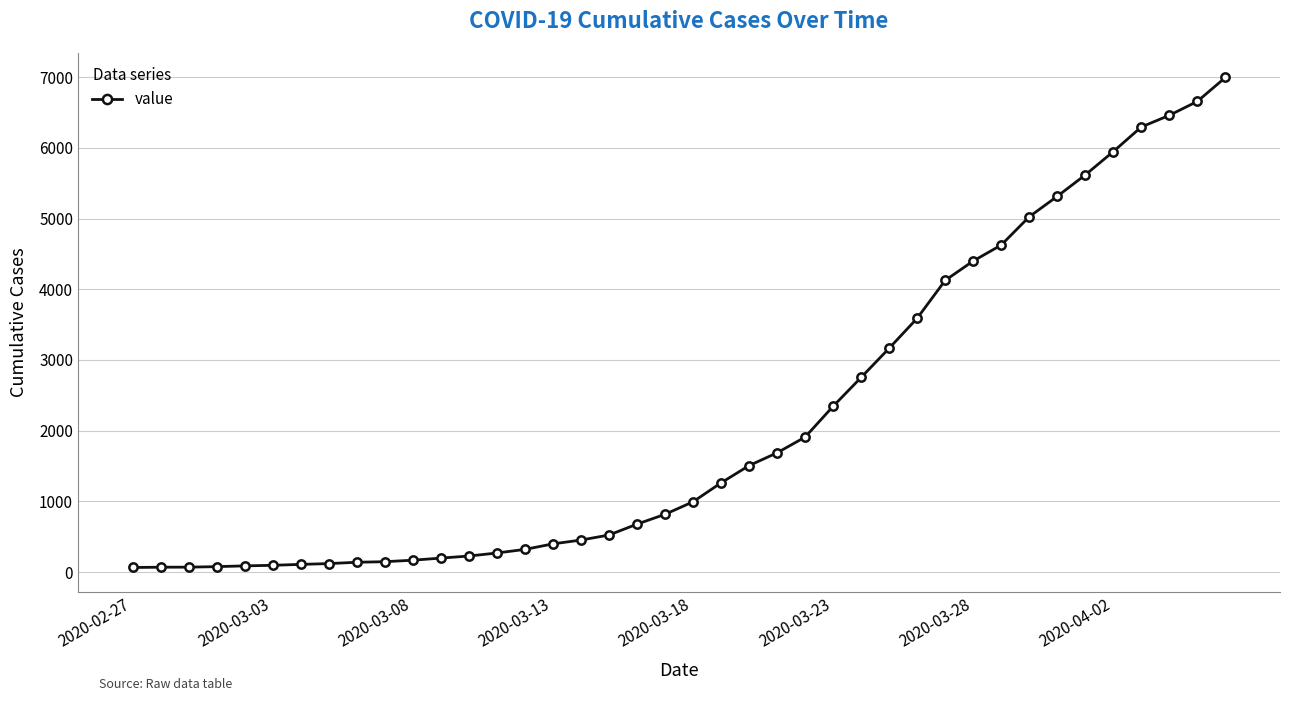

What is the average value?

2142